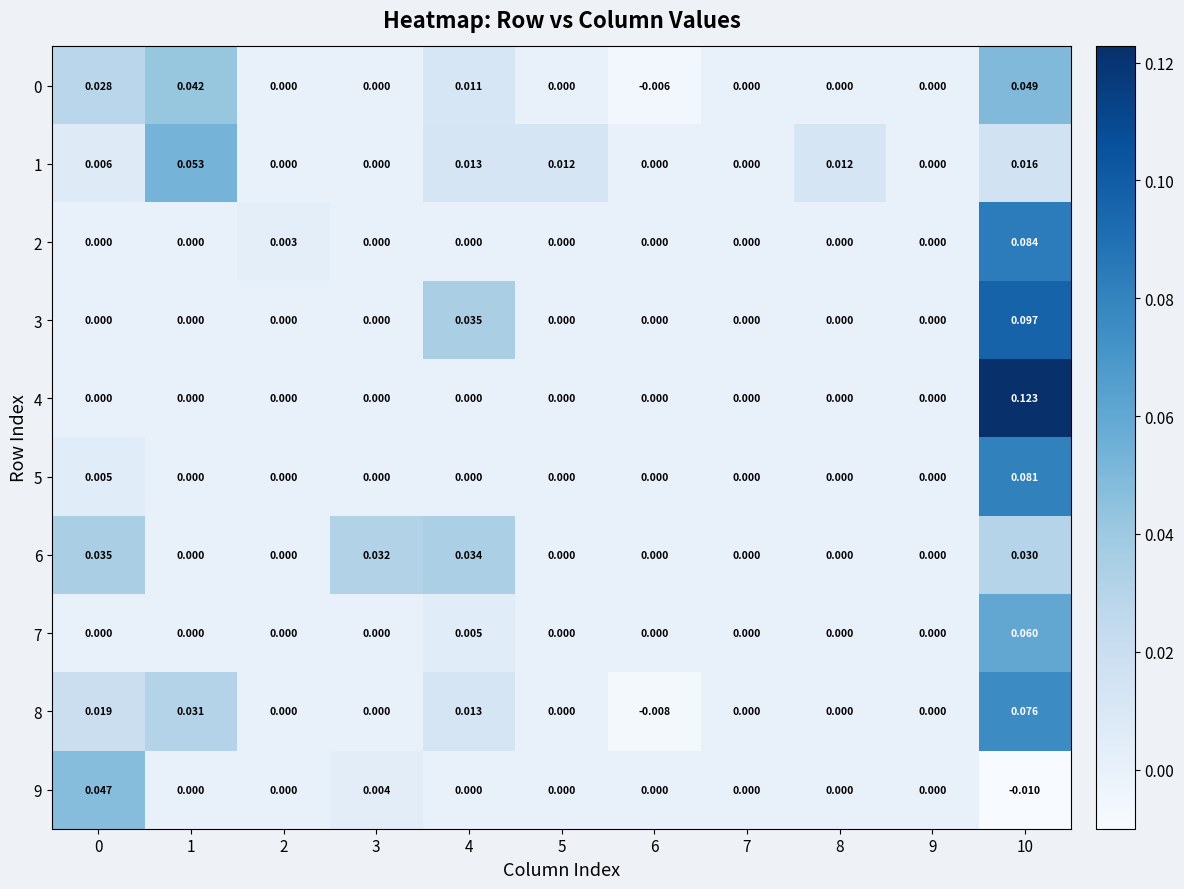

Is the value of 1 at 1 greater than the value of 2 at 1?

Yes